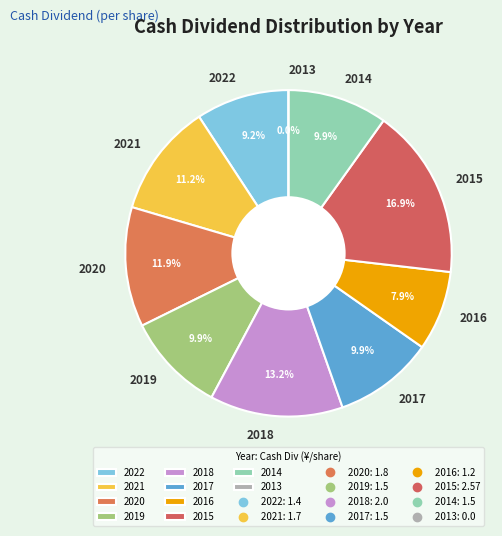

Is 2019 the majority of the pie?

No